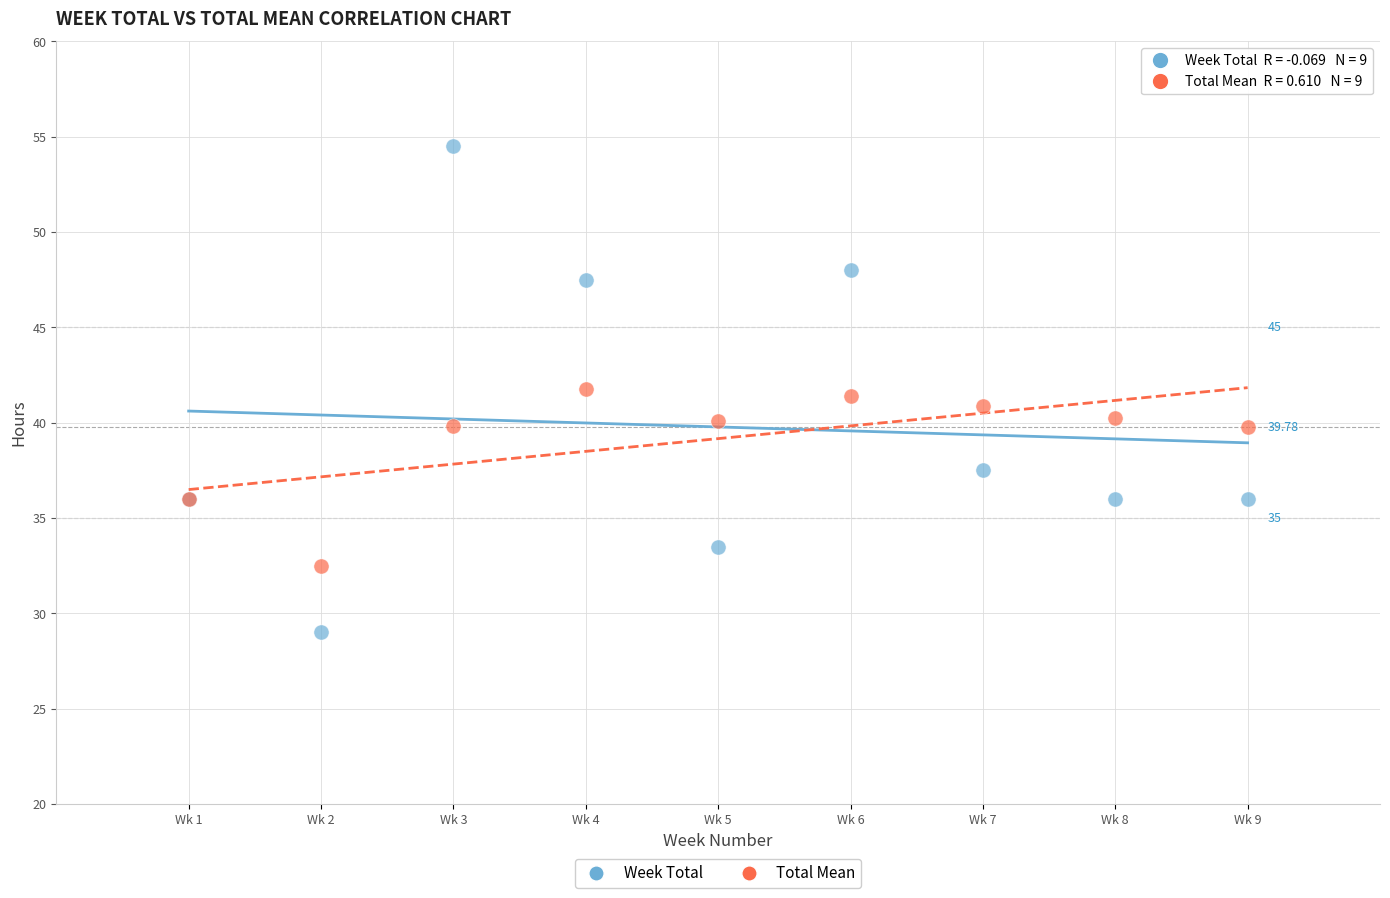

Which series reaches the minimum Y coordinate?

Week Total